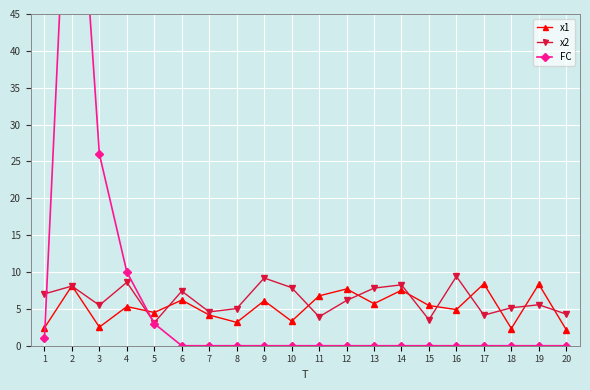

Where is FC nearest to the value 40?

3